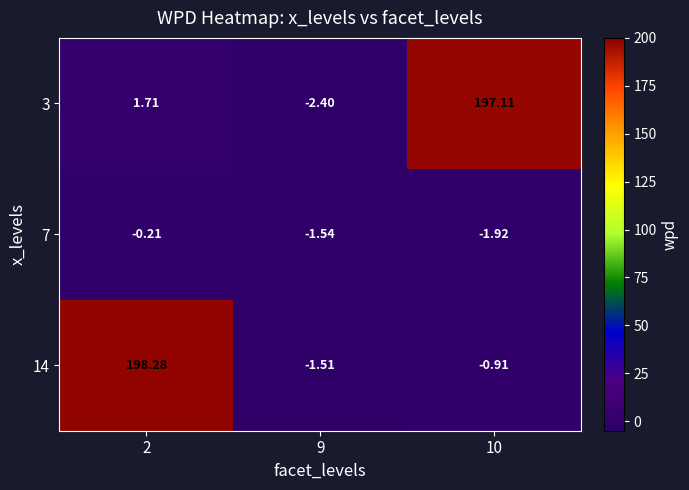

Is the value of 14 at 10 greater than the value of 7 at 10?

Yes